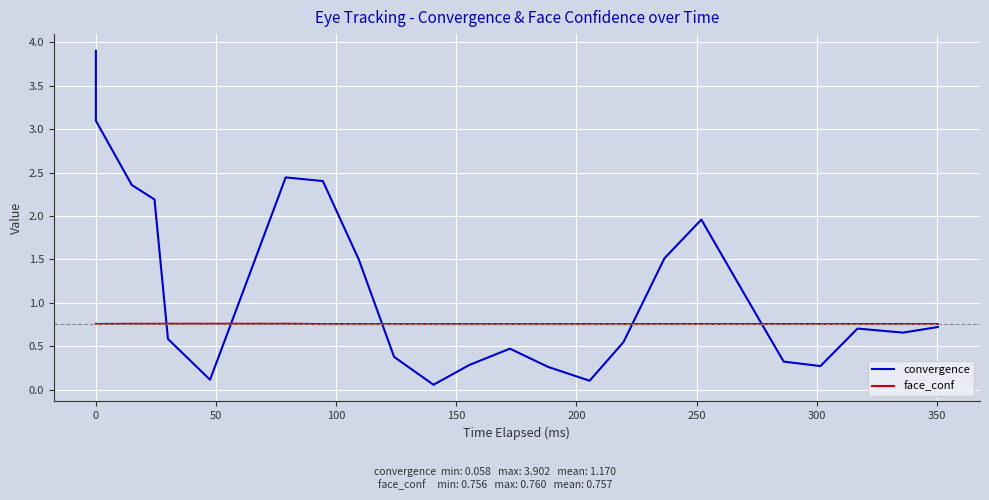

Which series has the widest spread of values?

convergence